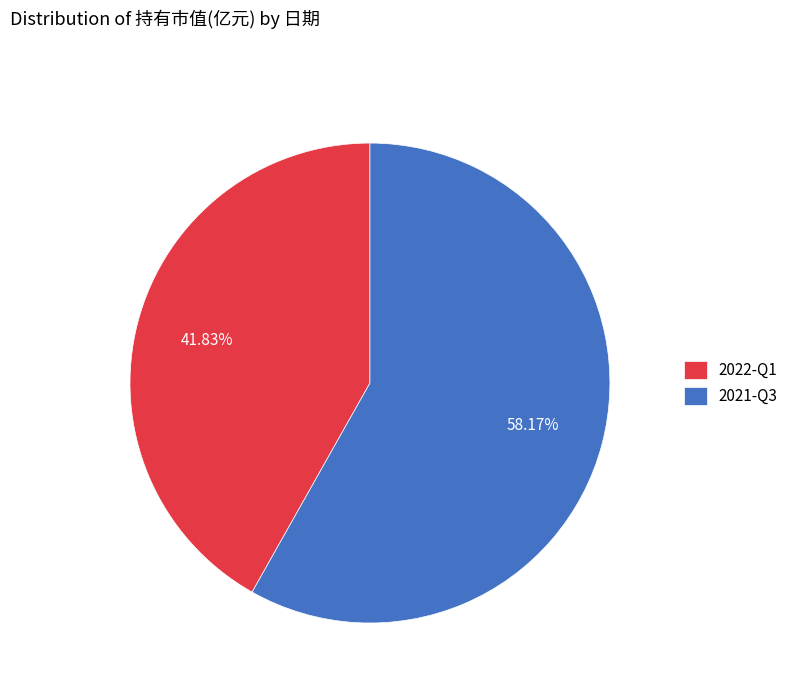

True or false: 2021-Q3 accounts for 58% of the total.

True